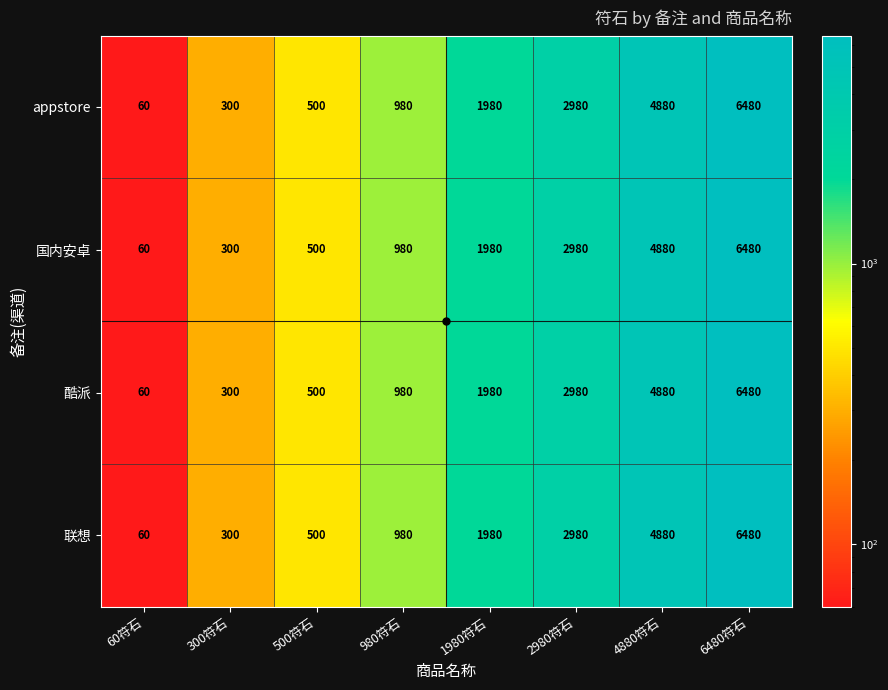

What is the difference between the appstore values at 60符石 and 1980符石?

1920